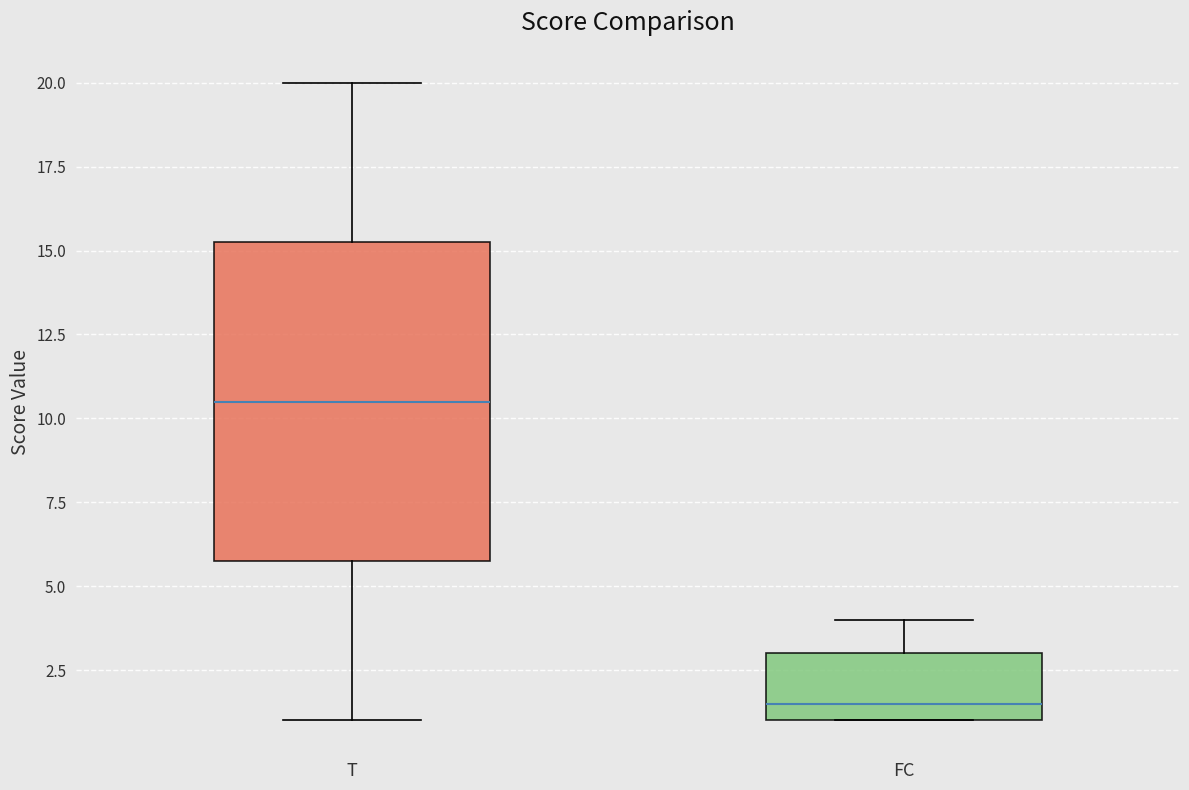

Where does the median line of the box for T sit on the y-axis? The values are not printed on the chart, so give them approximately, as read against the axis.

10.5